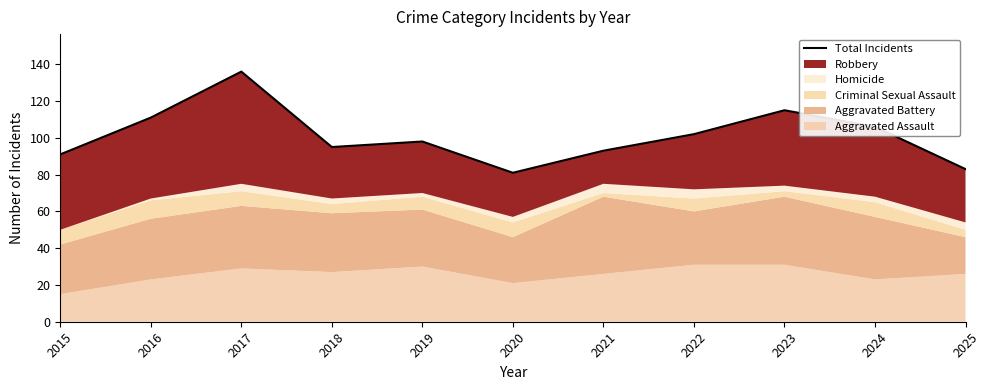

What is the sum of all values?

1111